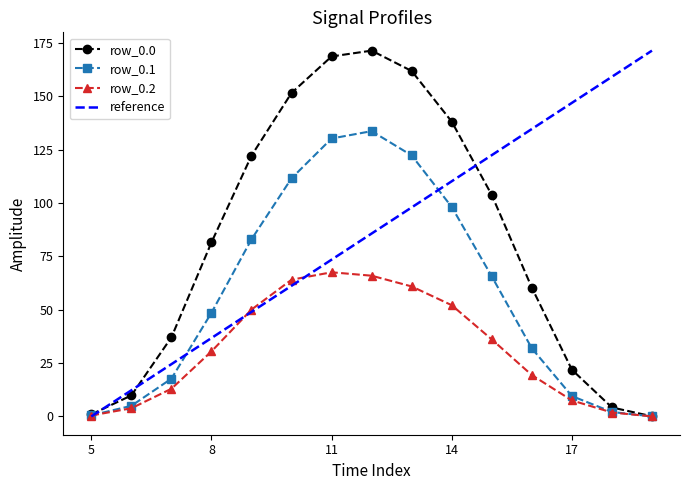

What is the maximum value for row_0.0?

171.4